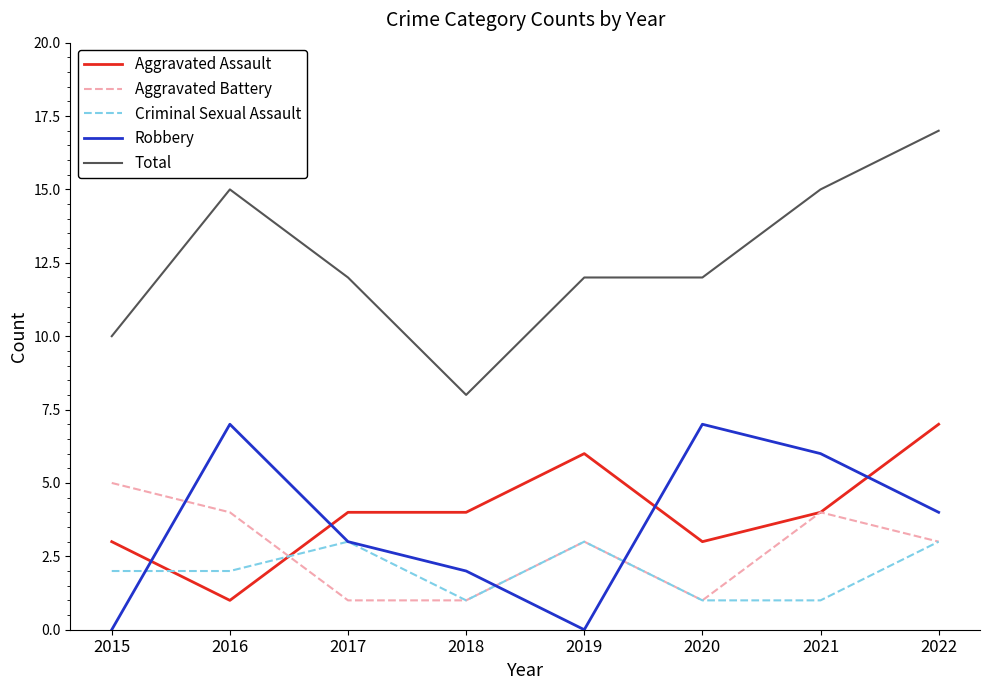

What value does the Aggravated Assault series have at 2019?

6